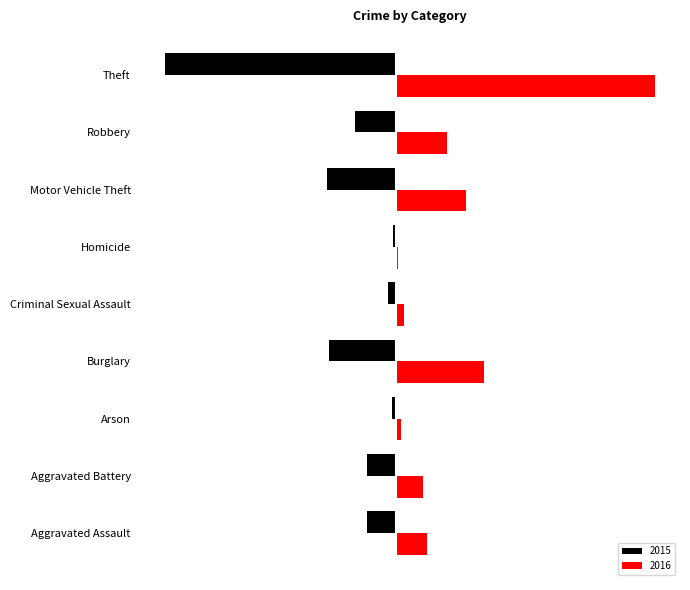

At which label does 2016 reach its peak?

Theft